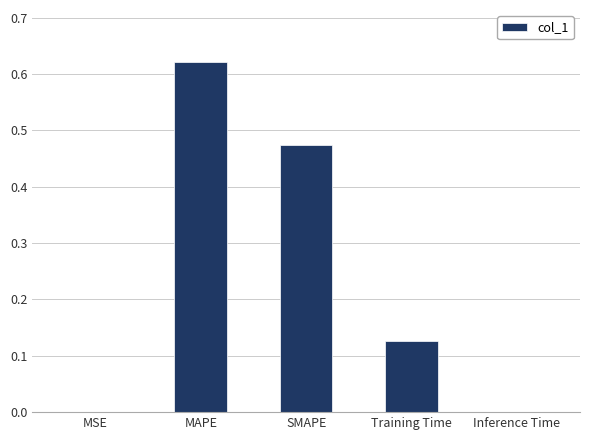

What is the average value?

0.2